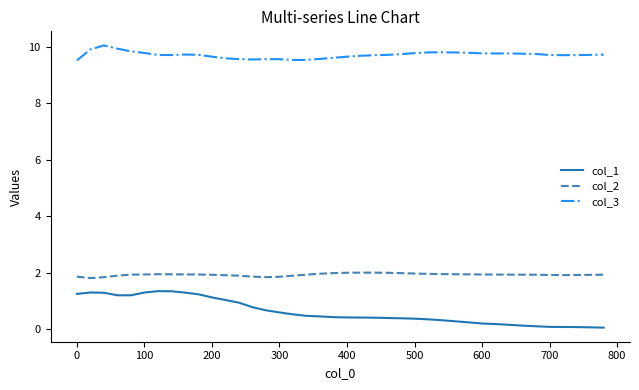

True or false: col_1 and col_3 cross at least once.

False